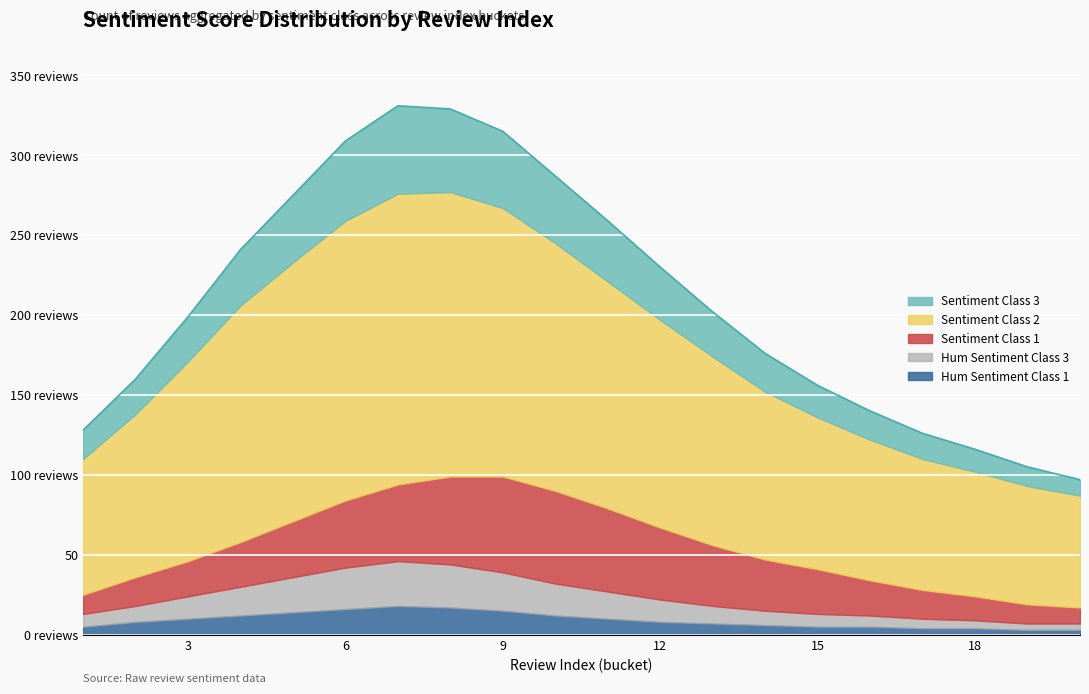

What is the lowest value of the hum_sentiment_1 series?

3